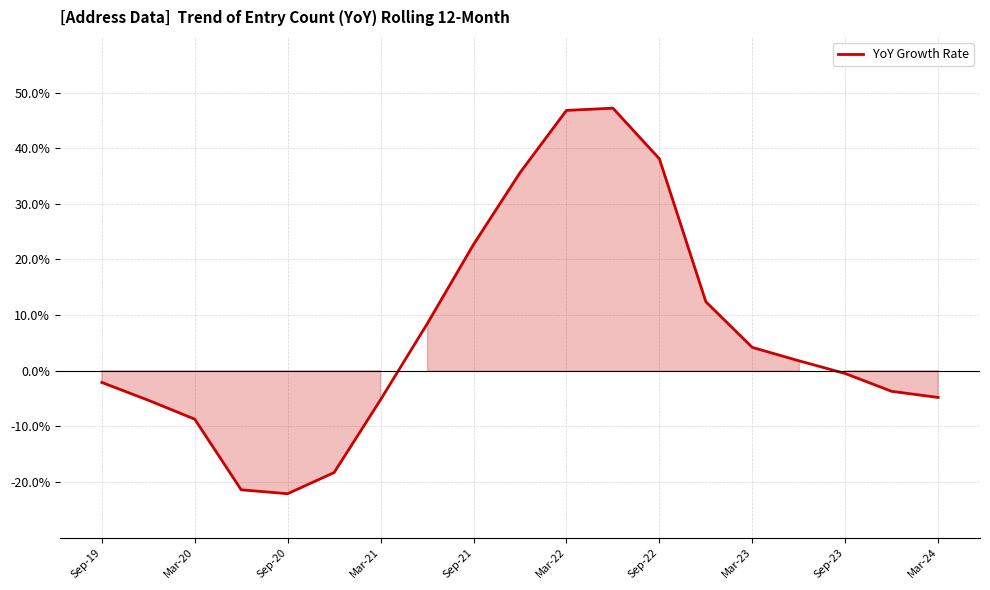

What is the difference between the maximum and minimum values?

69.3